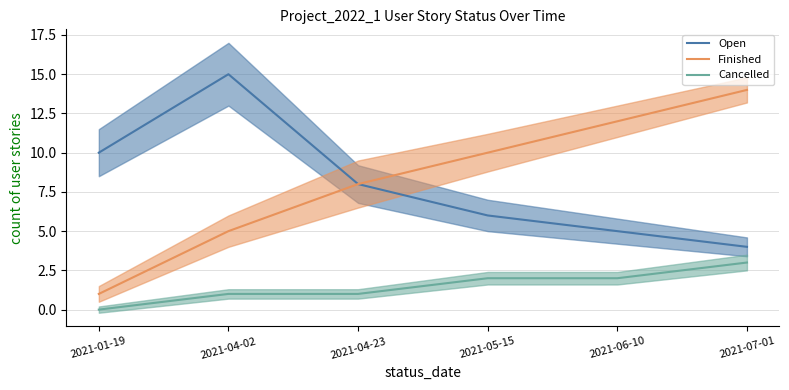

List the series in order of their peak value, lowest first.

Cancelled, Finished, Open